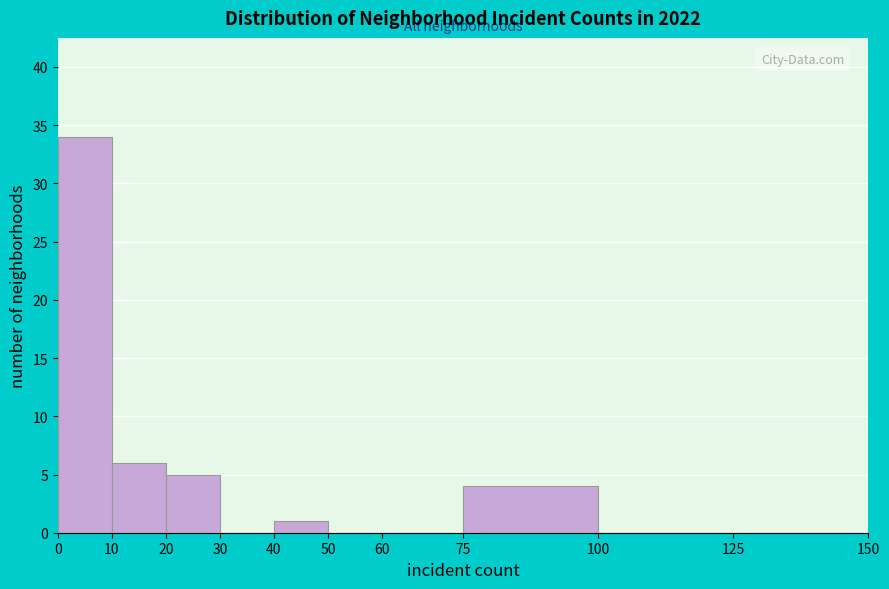

Which range on the x-axis has the tallest bar?

0 to 10